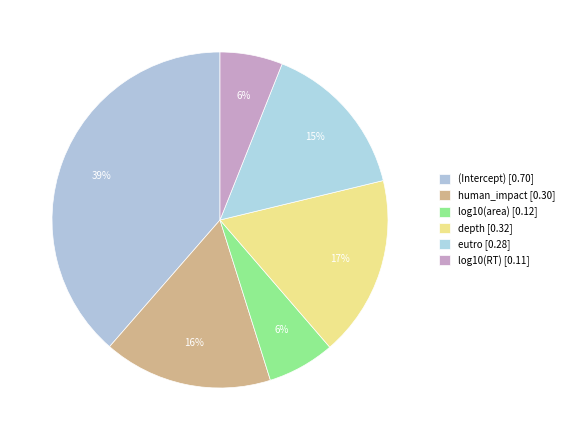

How many segments does this pie chart have?

6